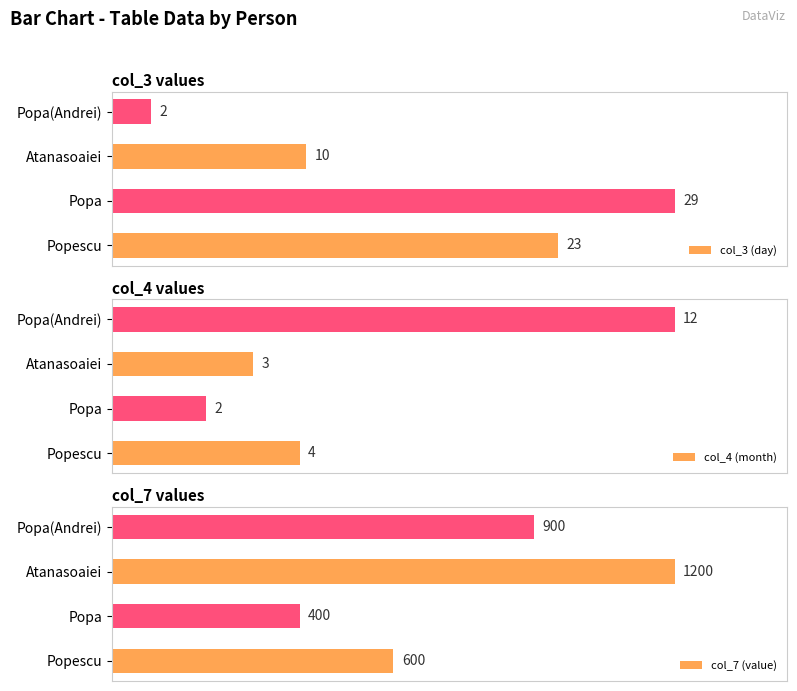

What are all the series names shown in the legend?

col_3 (day), col_4 (month), col_7 (value)